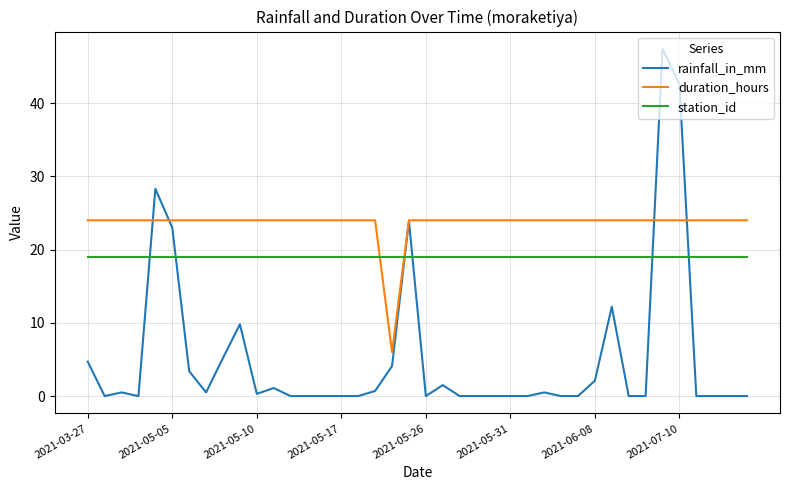

In rainfall_in_mm, how many points are higher than both neighbors (excluding endpoints)?

9